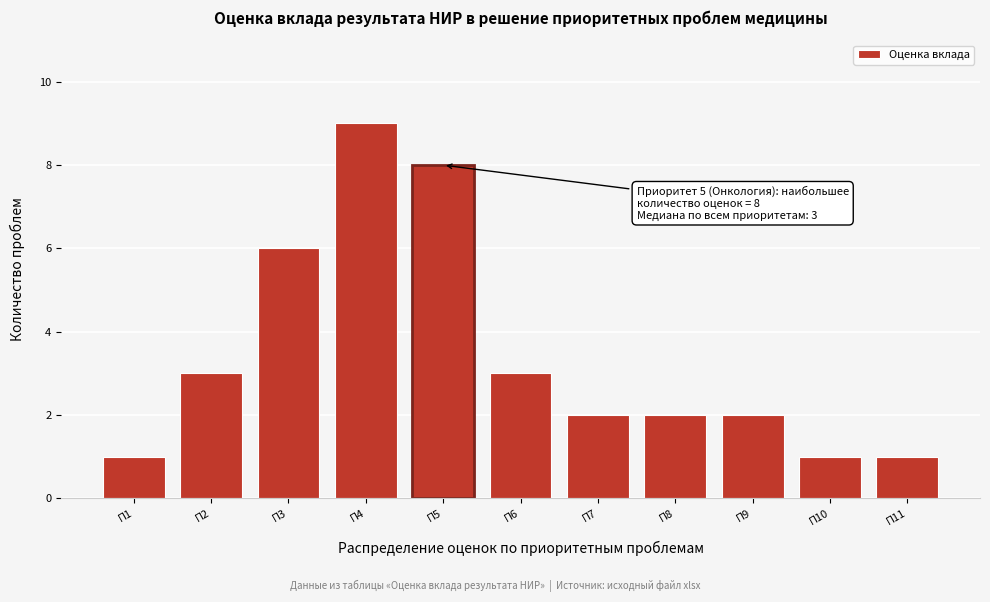

Reading left to right, extract all data points from this chart.

1	3	6	9	8	3	2	2	2	1	1